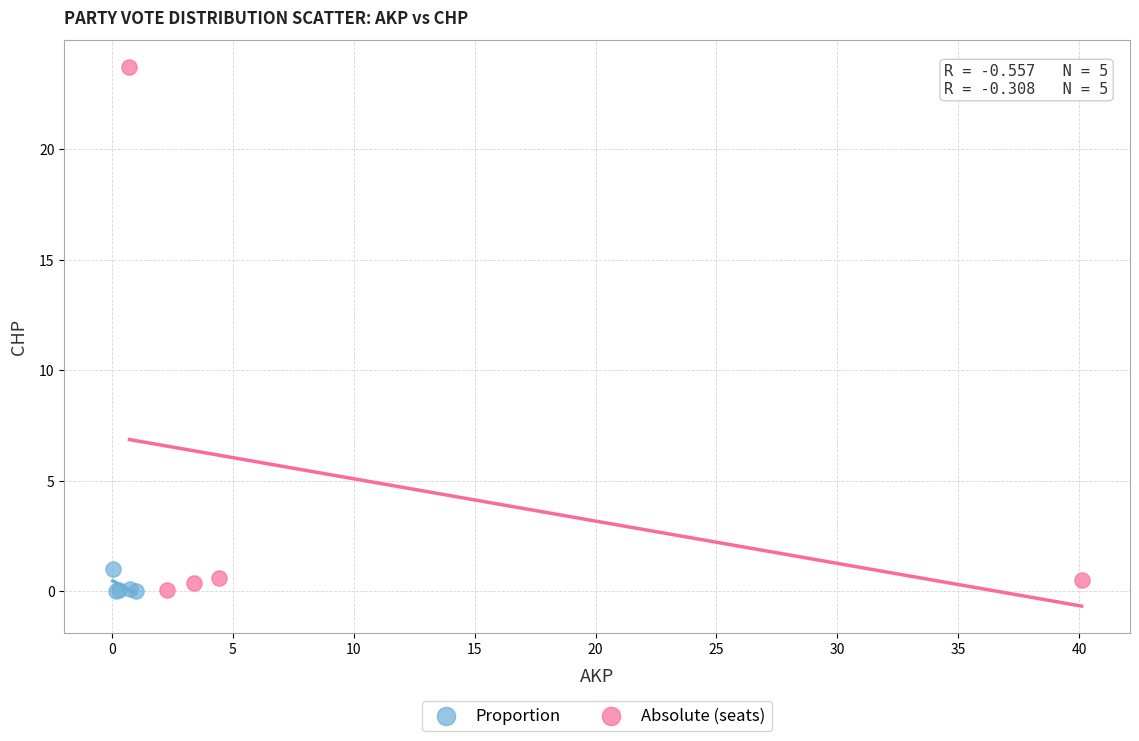

Which series reaches the maximum Y coordinate?

Absolute (seats)